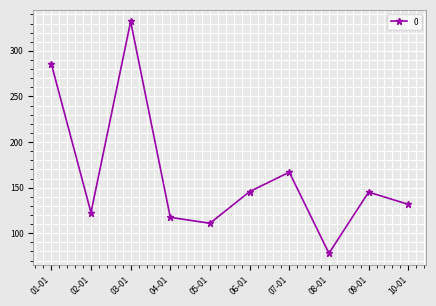

How many lines are shown in the chart?

1